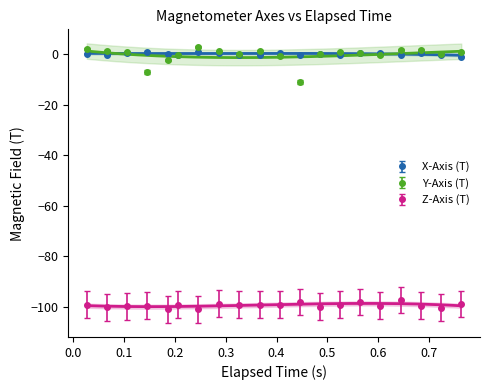

Reading left to right, list all the values displayed in this chart.

X-Axis (T): 0.2	-0.1	0.6	0.9	0.2	-0.1	0.9	0.6	-0.1	-0.1	0.6	-0.1	0.2	-0.1	0.6	0.6	-0.1	0.6	-0.1	-0.9
Y-Axis (T): 2.2	1.5	0.7	-7.0	-2.2	-0.4	2.9	1.1	-0.0	1.5	-0.8	-11.0	-0.0	0.7	0.4	-0.4	1.8	1.8	-0.0	0.7
Z-Axis (T): -99.1	-100.2	-99.9	-99.5	-101.0	-99.1	-101.0	-98.7	-99.1	-99.1	-99.1	-98.0	-99.9	-99.2	-98.0	-99.5	-97.2	-99.5	-100.3	-98.8